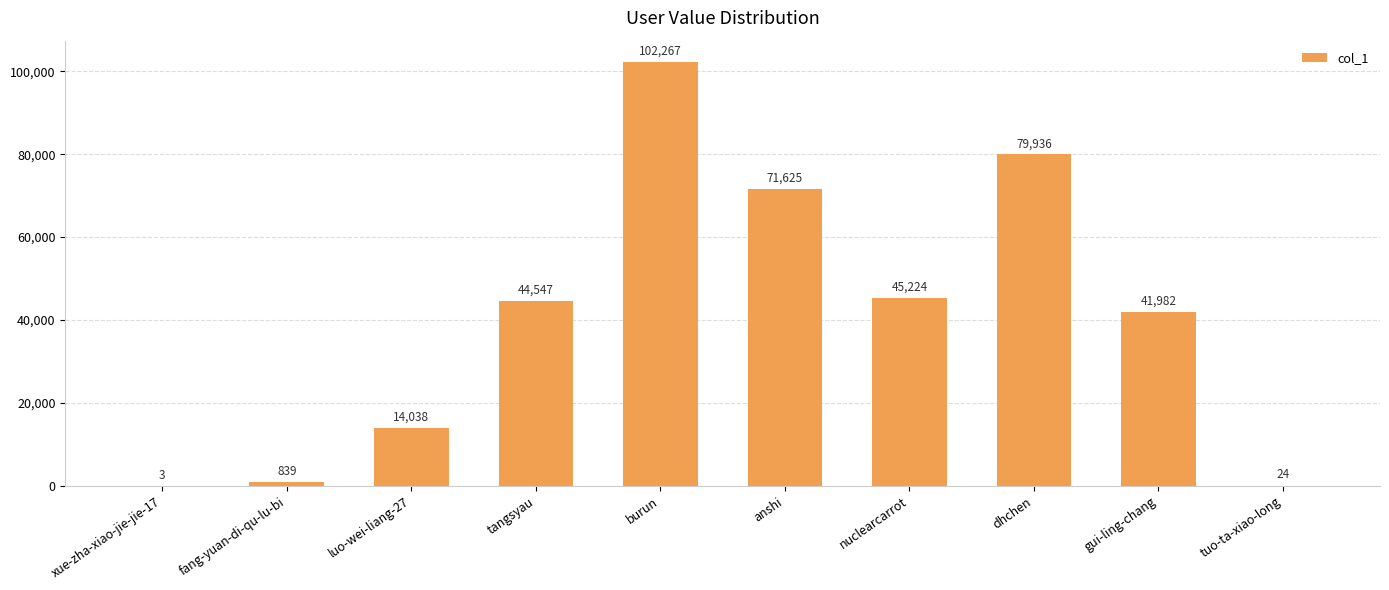

Between fang-yuan-di-qu-lu-bi and dhchen, which is larger?

dhchen